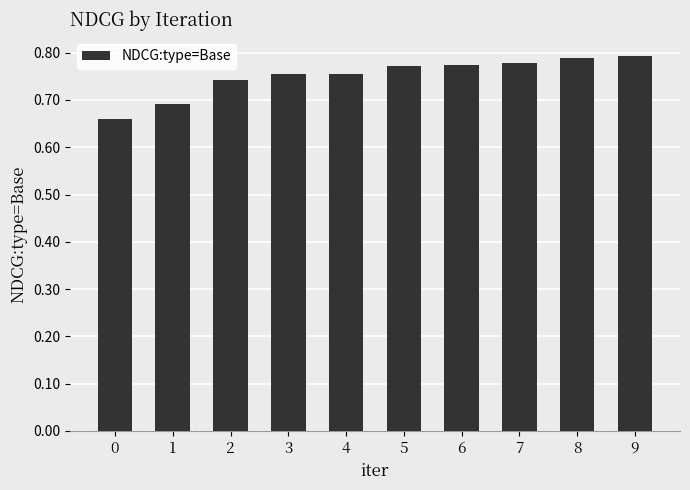

What is the difference between the second highest and minimum values?

0.1